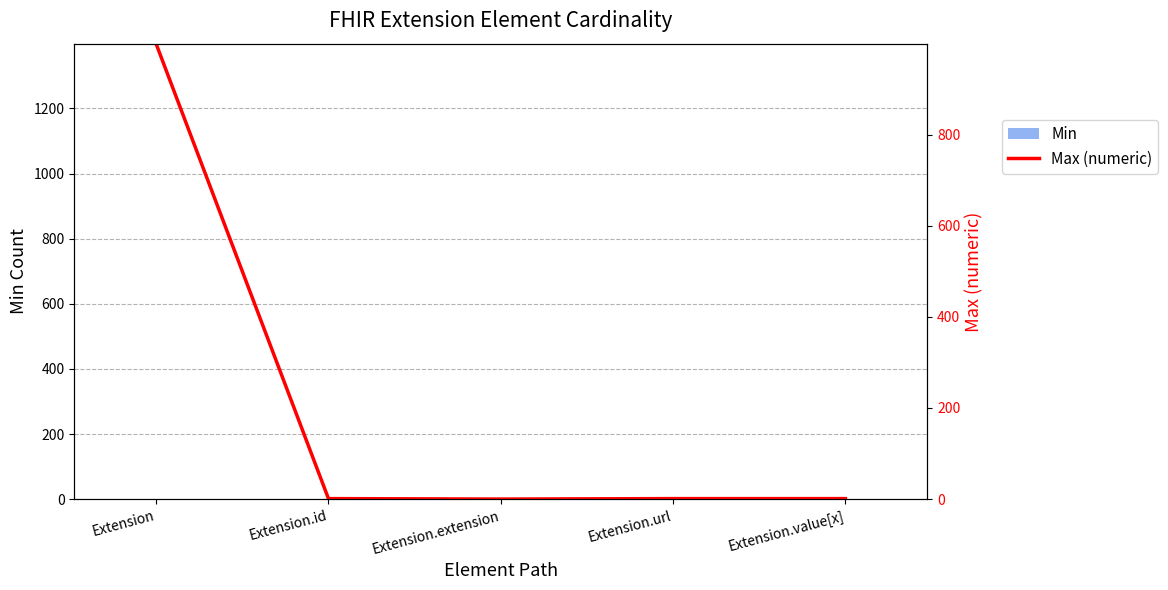

What is the difference between the maximum and second lowest values in the Min series?

1